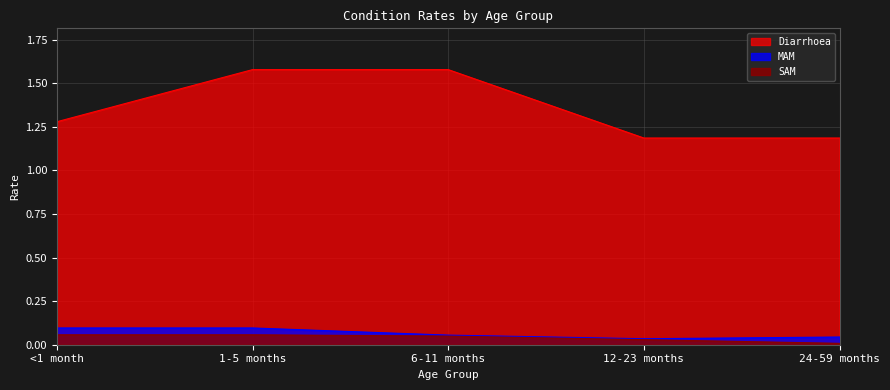

What is the sum of all Diarrhoea values?

6.8